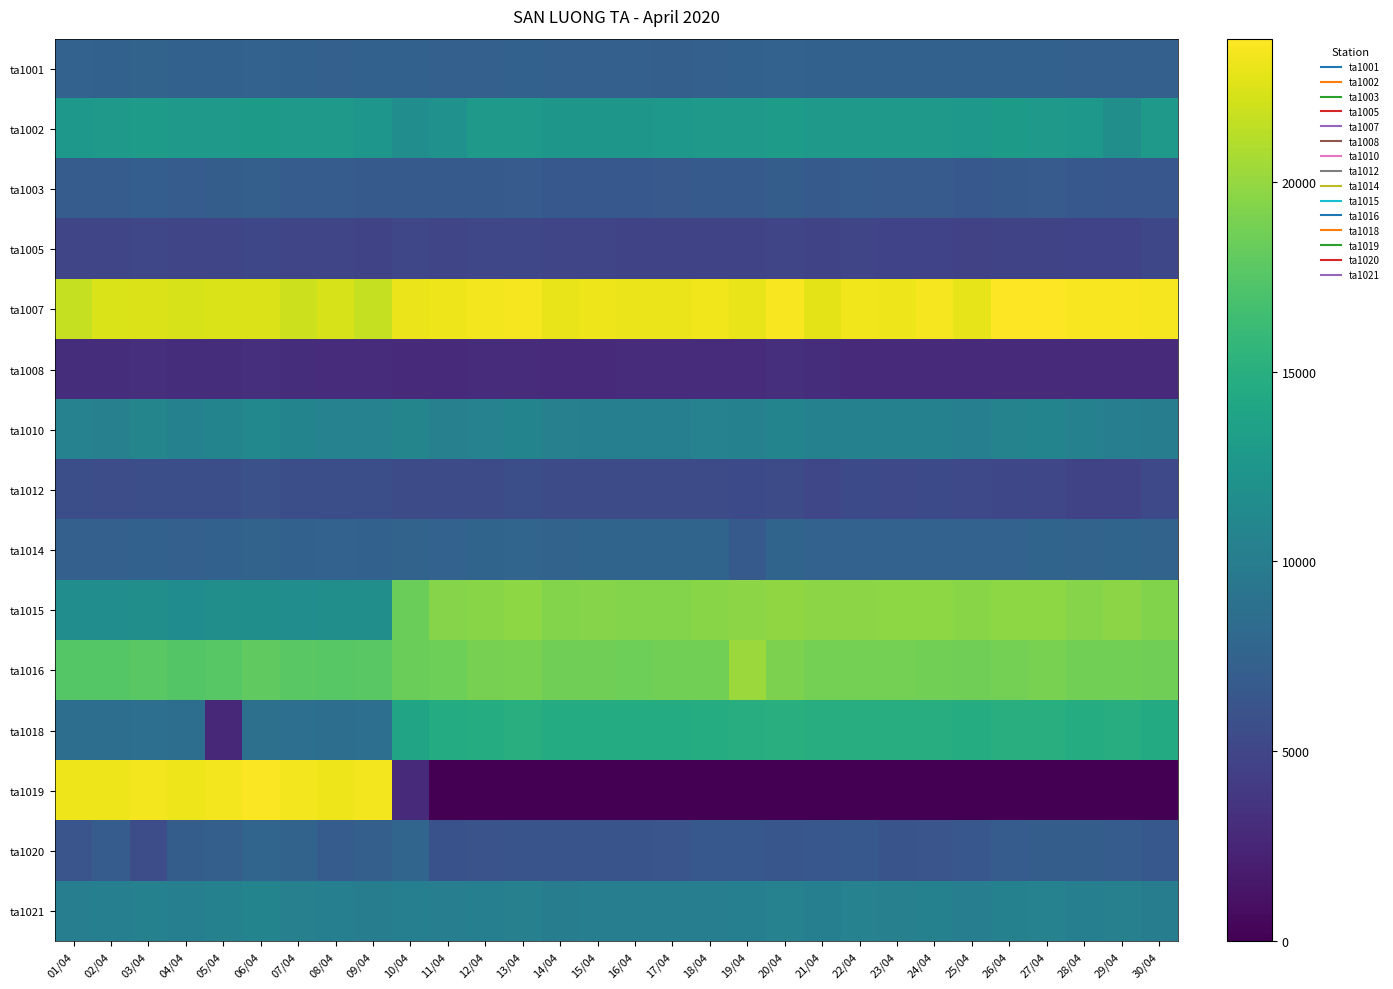

Which series has the largest total across all categories?

ta1007